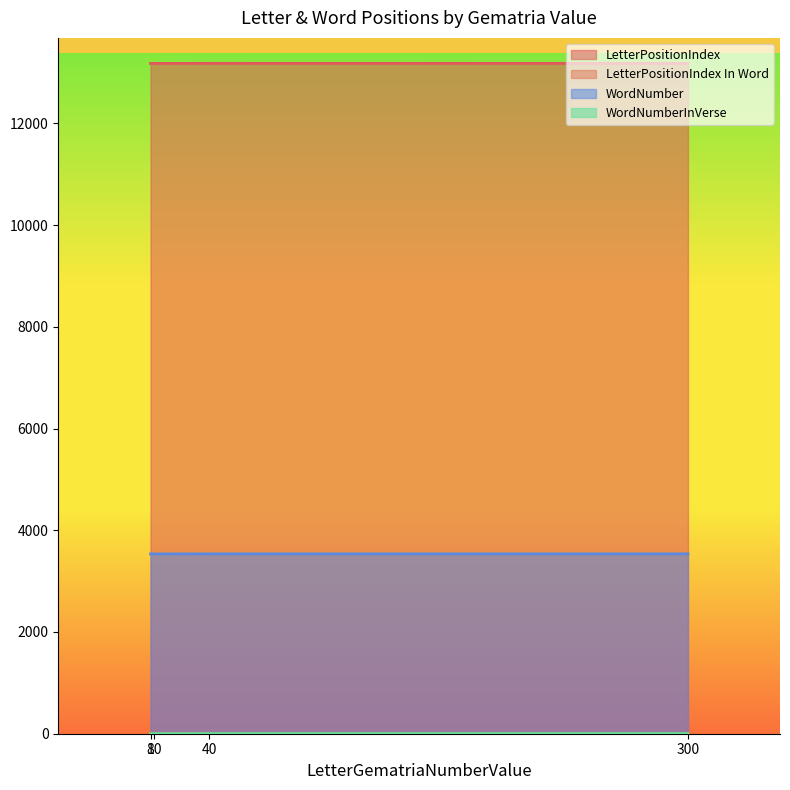

Which series has the largest total across all categories?

LetterPositionIndex